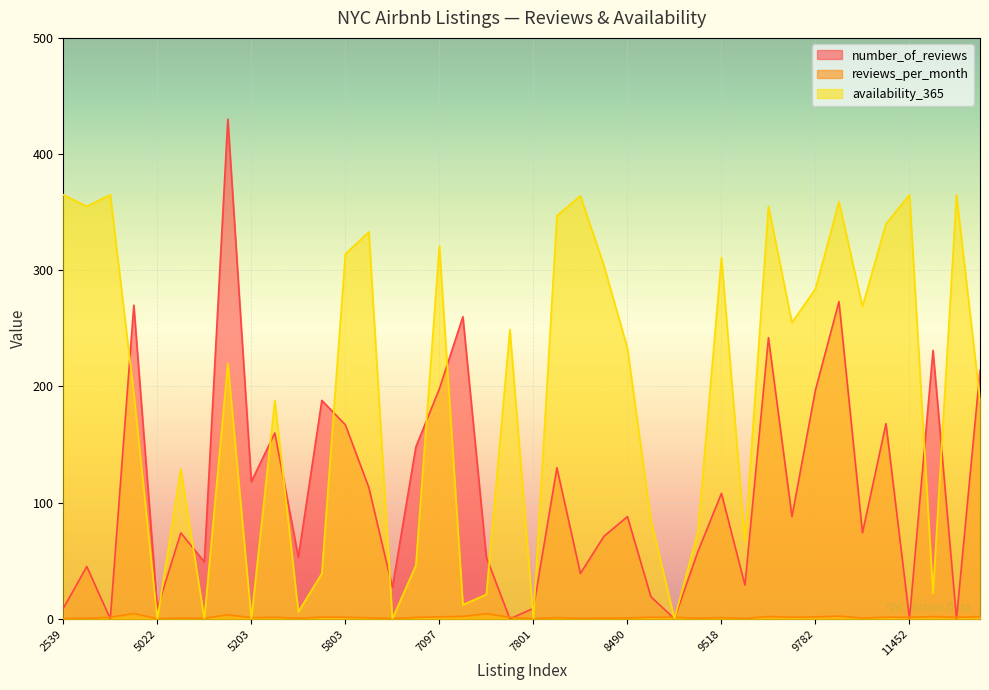

Reading right to left, list all the values displayed in this chart.

number_of_reviews: 12048=214.0	11943=0.0	11708=231.0	11452=0.0	10962=168.0	10452=74.0	9783=273.0	9782=197.0	9704=88.0	9668=242.0	9657=29.0	9518=108.0	9357=58.0	8700=0.0	8505=19.0	8490=88.0	8110=71.0	8025=39.0	8024=130.0	7801=9.0	7750=0.0	7726=53.0	7322=260.0	7097=198.0	6848=148.0	6090=27.0	6021=113.0	5803=167.0	5441=188.0	5295=53.0	5238=160.0	5203=118.0	5178=430.0	5121=49.0	5099=74.0	5022=9.0	3831=270.0	3647=0.0	2595=45.0	2539=9.0
reviews_per_month: 12048=1.8	11943=1.3	11708=2.0	11452=1.3	10962=1.4	10452=0.7	9783=2.4	9782=1.6	9704=1.4	9668=2.0	9657=0.2	9518=1.1	9357=0.5	8700=1.3	8505=1.4	8490=0.7	8110=0.6	8025=0.4	8024=1.1	7801=0.1	7750=1.3	7726=4.4	7322=2.1	7097=1.7	6848=1.2	6090=0.2	6021=0.9	5803=1.3	5441=1.5	5295=0.4	5238=1.3	5203=1.0	5178=3.5	5121=0.4	5099=0.6	5022=0.1	3831=4.6	3647=1.3	2595=0.4	2539=0.2
availability_365: 12048=188.0	11943=365.0	11708=22.0	11452=365.0	10962=340.0	10452=269.0	9783=359.0	9782=284.0	9704=255.0	9668=355.0	9657=67.0	9518=311.0	9357=75.0	8700=0.0	8505=85.0	8490=233.0	8110=304.0	8025=364.0	8024=347.0	7801=0.0	7750=249.0	7726=21.0	7322=12.0	7097=321.0	6848=46.0	6090=0.0	6021=333.0	5803=314.0	5441=39.0	5295=6.0	5238=188.0	5203=0.0	5178=220.0	5121=0.0	5099=129.0	5022=0.0	3831=194.0	3647=365.0	2595=355.0	2539=365.0